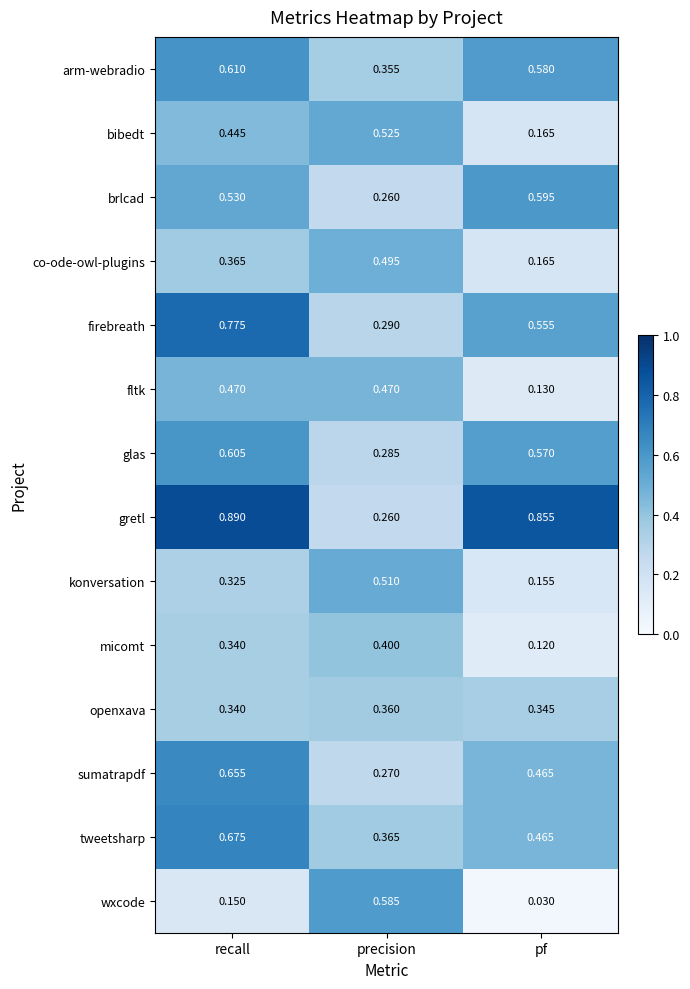

At which label is fltk closest to 0?

pf